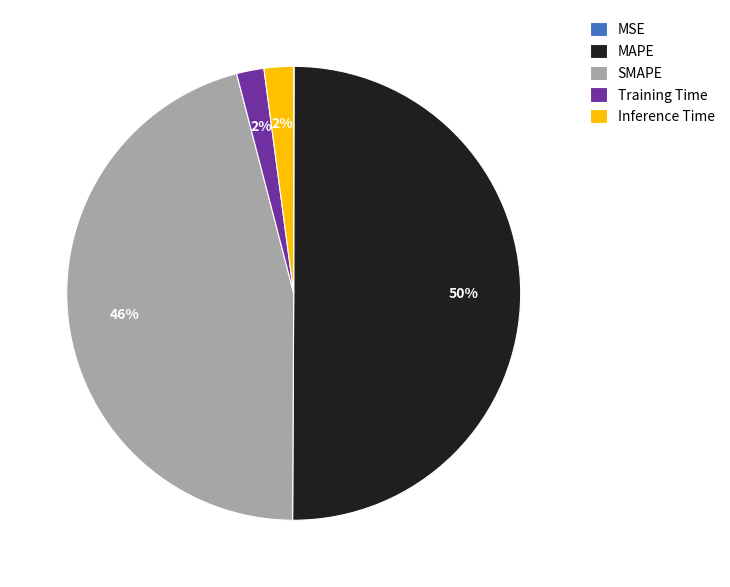

Do Inference Time and SMAPE together represent more than half of the pie?

No